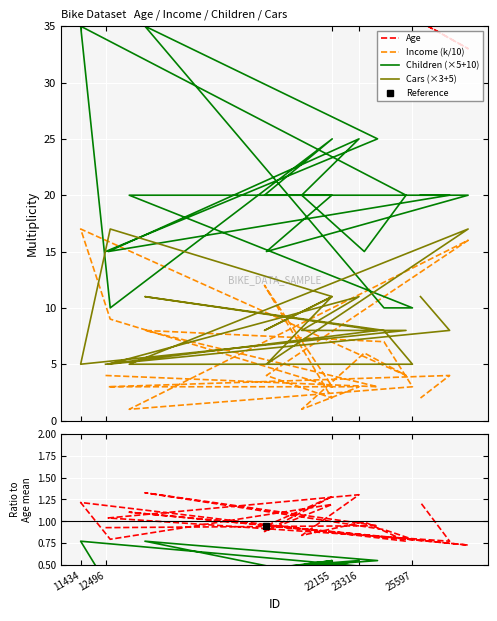

True or false: Age has a value of 45.0 at 23542.

True